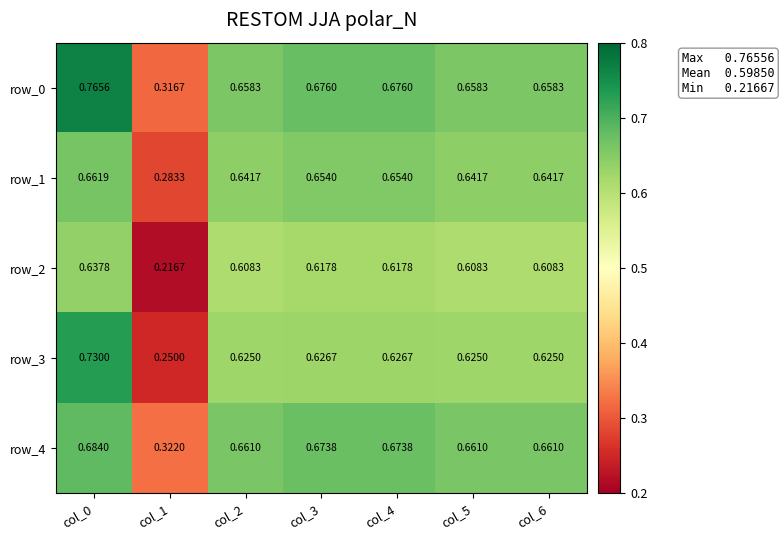

Reading right to left, extract all data points from this chart.

row_0: col_6=0.7	col_5=0.7	col_4=0.7	col_3=0.7	col_2=0.7	col_1=0.3	col_0=0.8
row_1: col_6=0.6	col_5=0.6	col_4=0.7	col_3=0.7	col_2=0.6	col_1=0.3	col_0=0.7
row_2: col_6=0.6	col_5=0.6	col_4=0.6	col_3=0.6	col_2=0.6	col_1=0.2	col_0=0.6
row_3: col_6=0.6	col_5=0.6	col_4=0.6	col_3=0.6	col_2=0.6	col_1=0.2	col_0=0.7
row_4: col_6=0.7	col_5=0.7	col_4=0.7	col_3=0.7	col_2=0.7	col_1=0.3	col_0=0.7